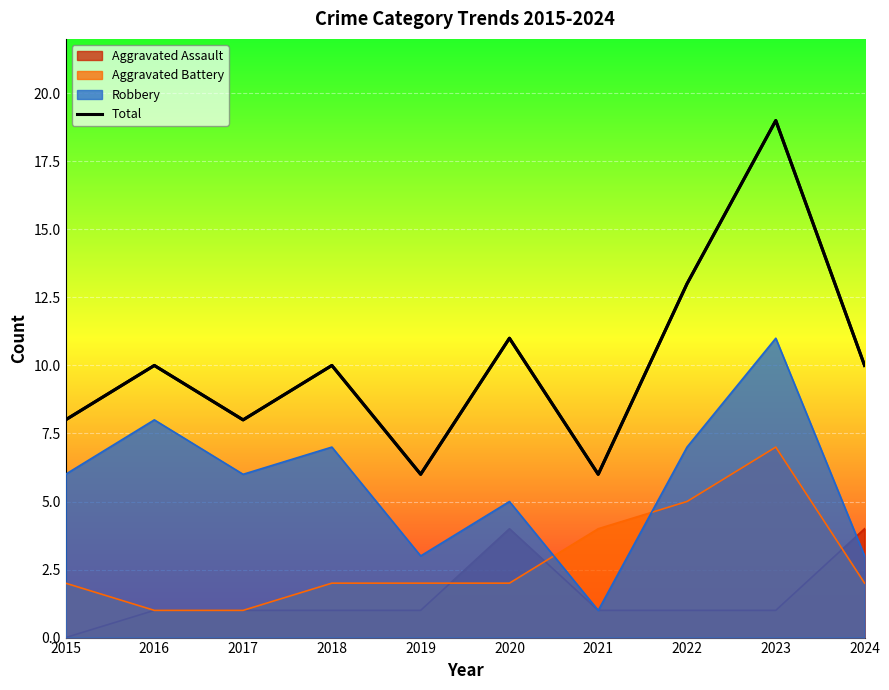

Where does the data first go above 10?

2020